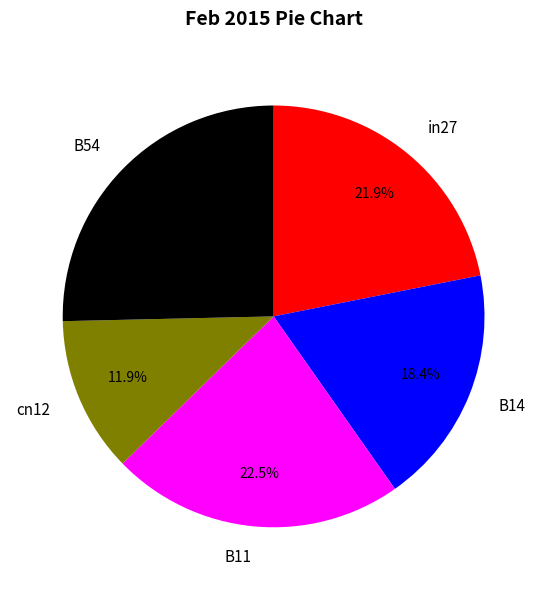

Is it true that B14 is 18% of the pie?

True